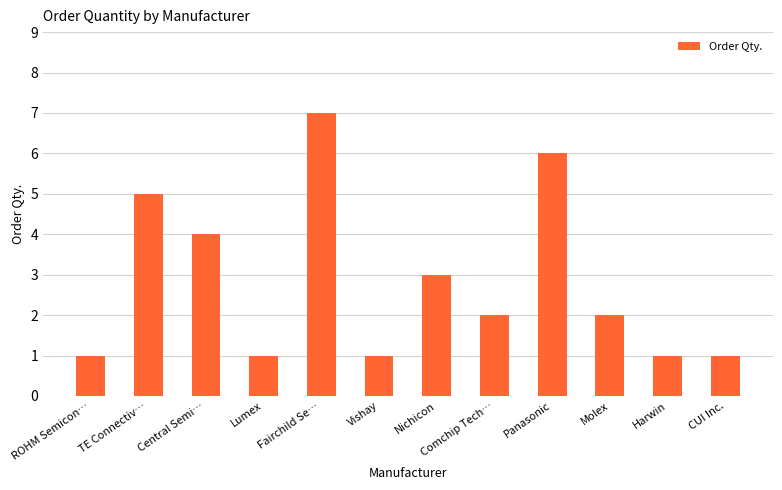

How many bars are there in total?

12